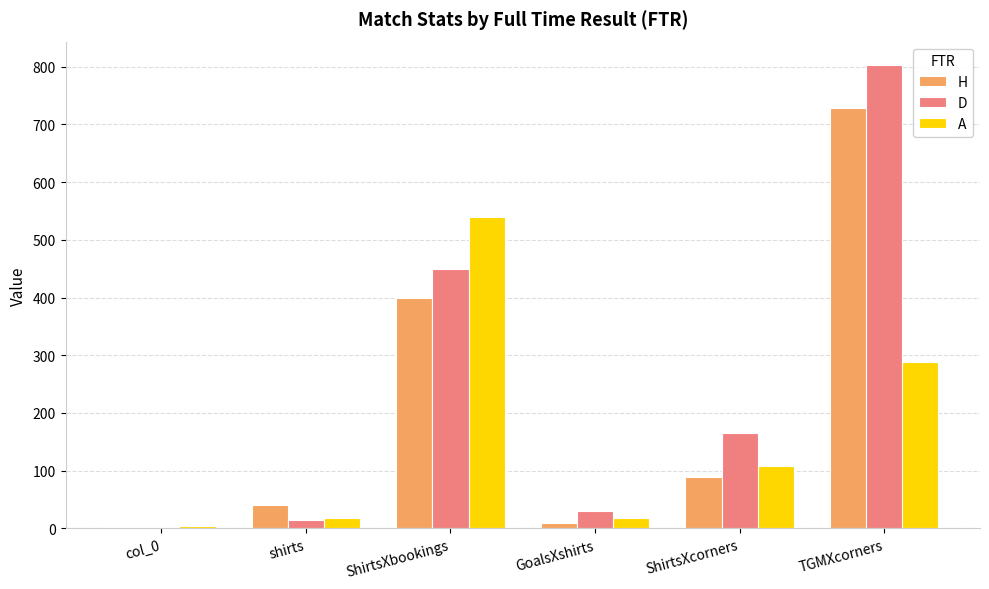

Are the bars grouped side by side (vs. stacked)?

Yes